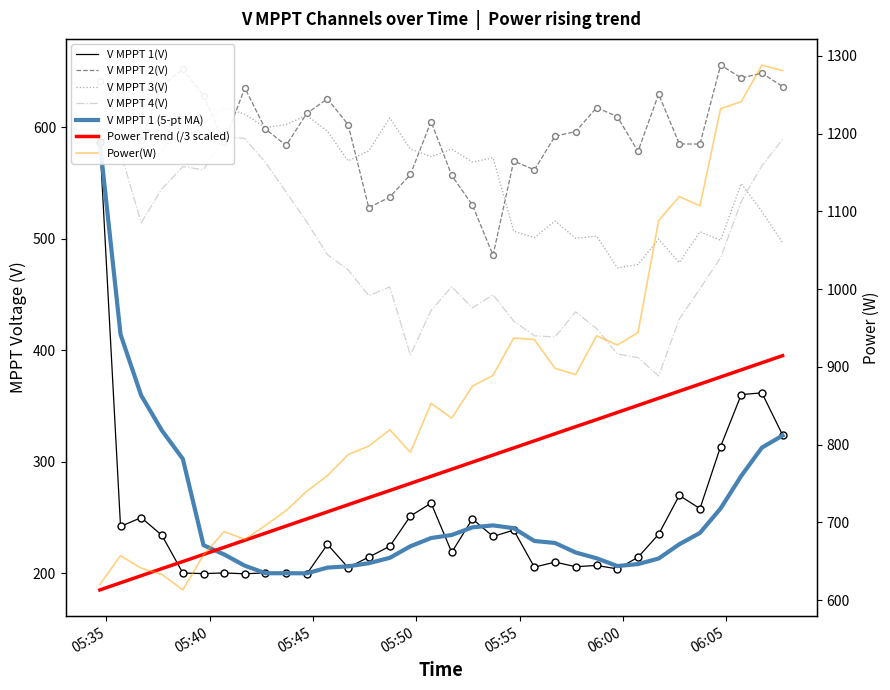

Is the value of V MPPT 2(V) at 11 greater than the value of V MPPT 3(V) at 23?

Yes